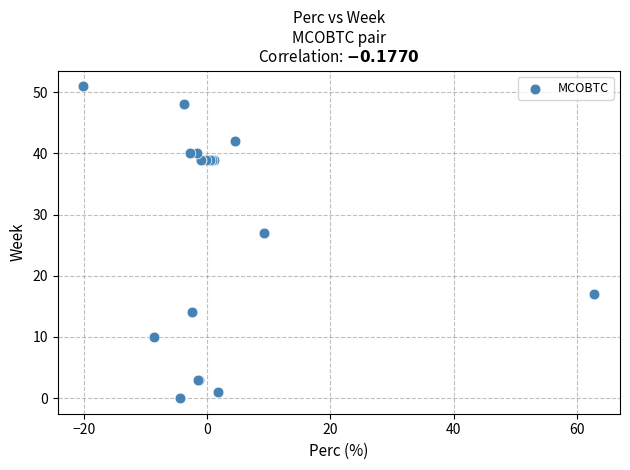

What Y value in the scatter plot is closest to 25?

27